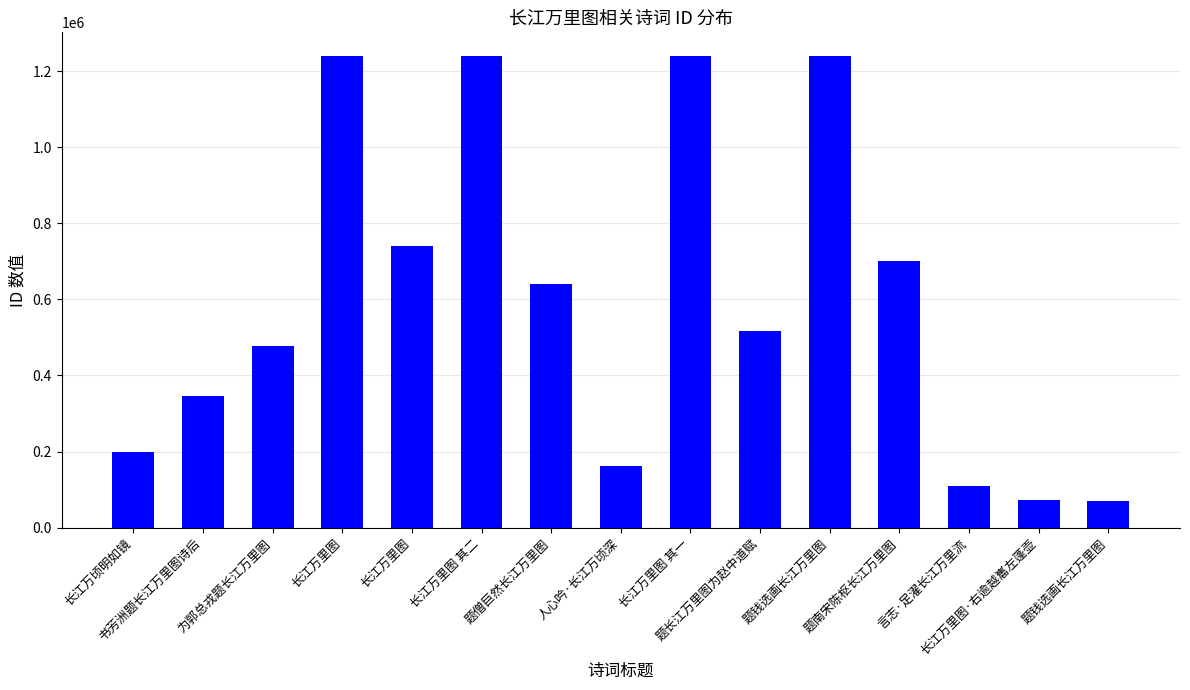

How many series are shown in this chart?

1